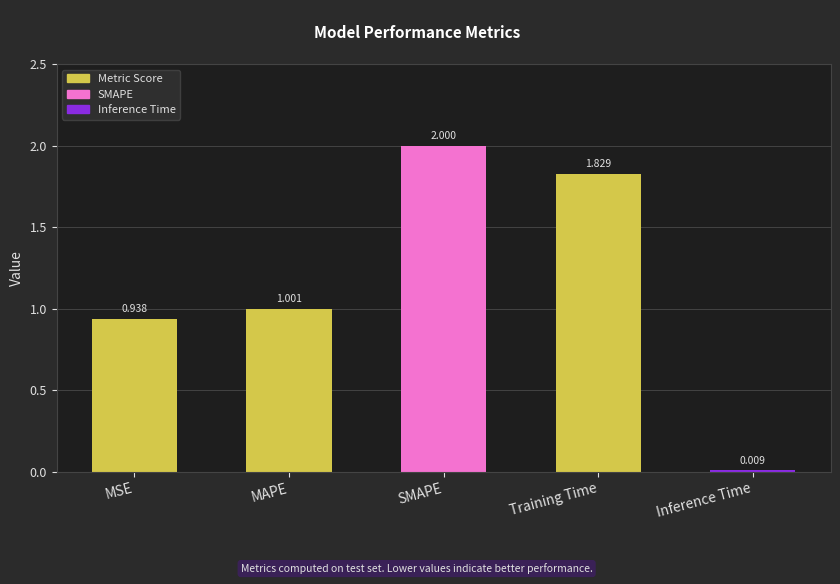

How many bars are there in total?

5